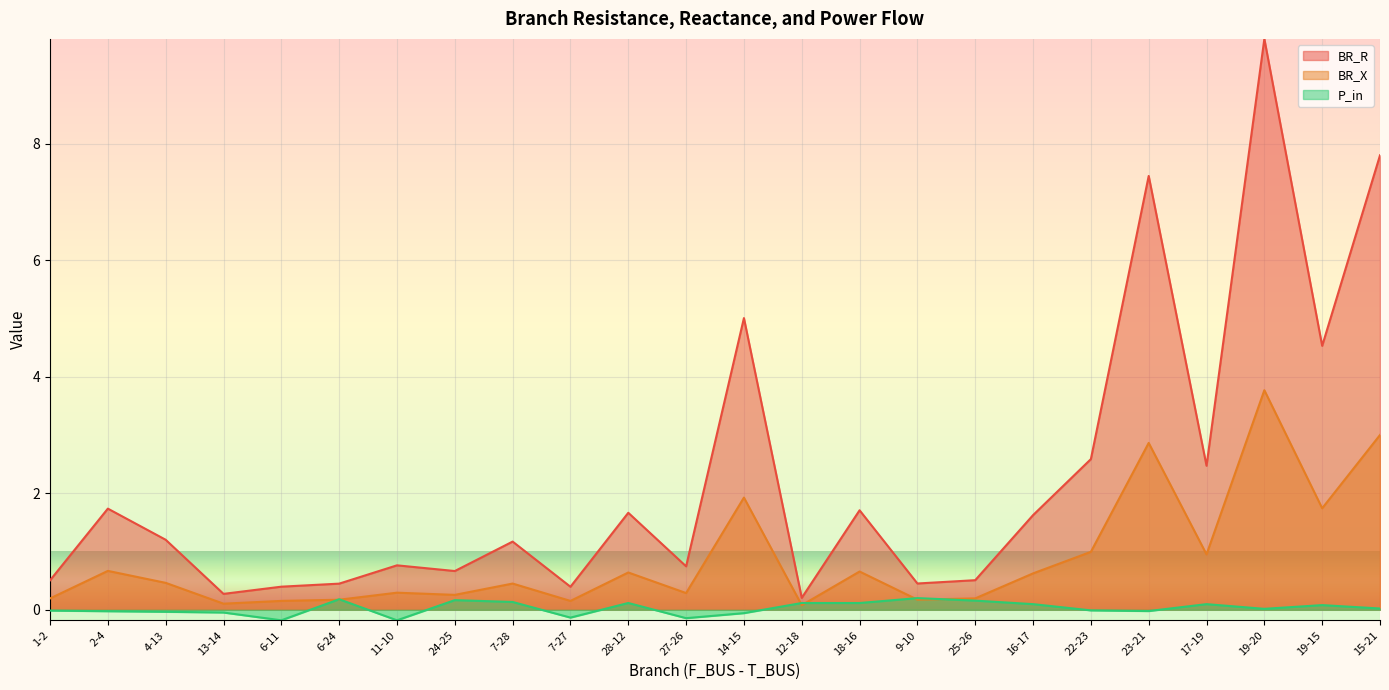

Which category has the lowest value in the BR_X series?

12-18